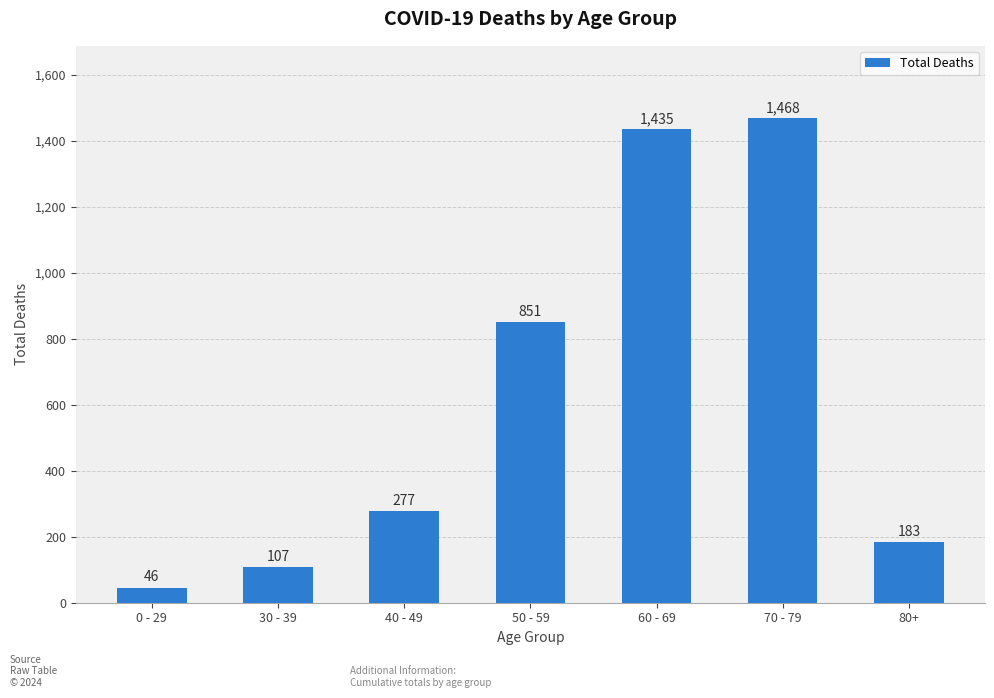

Reading left to right, transcribe all the data shown in this chart.

46	107	277	851	1435	1468	183